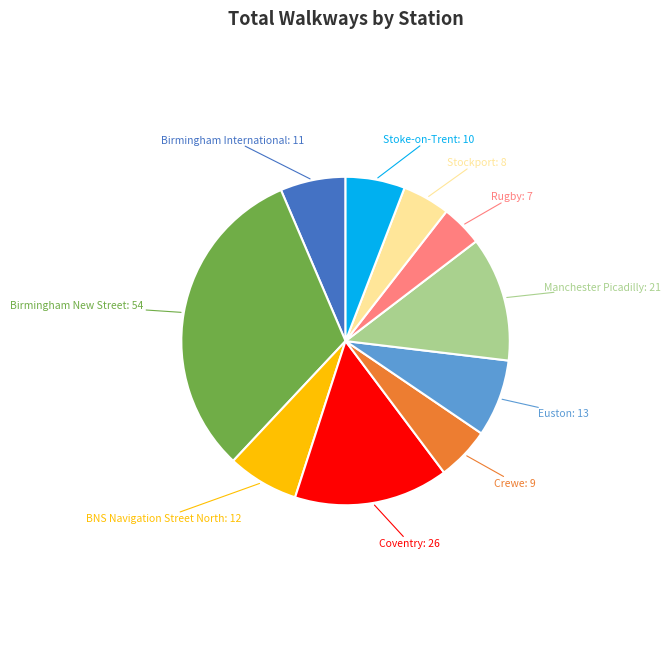

Count the number of slices in the pie.

10